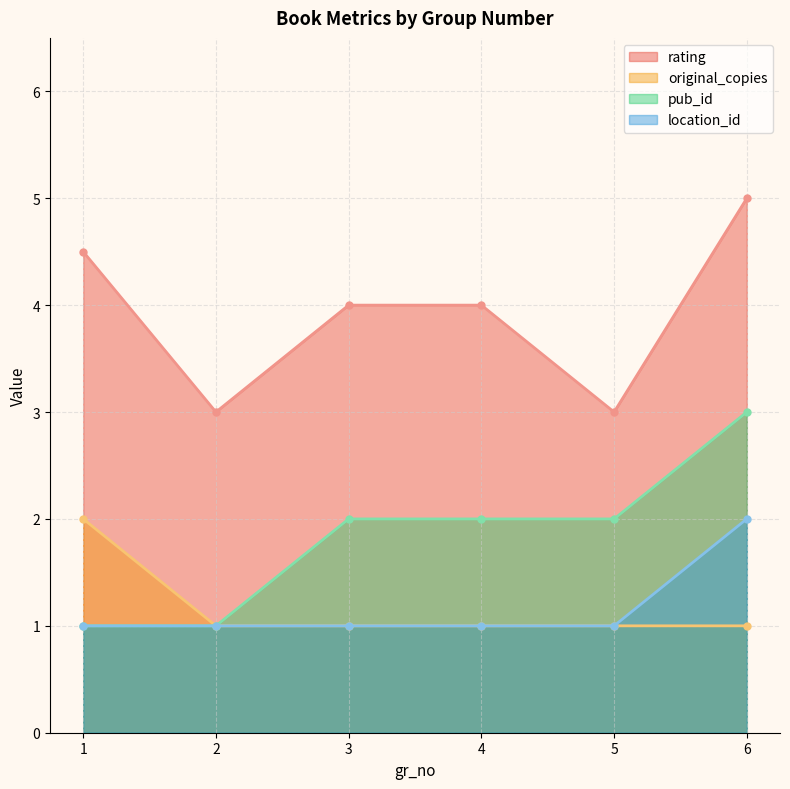

Count the number of data series in this chart.

4